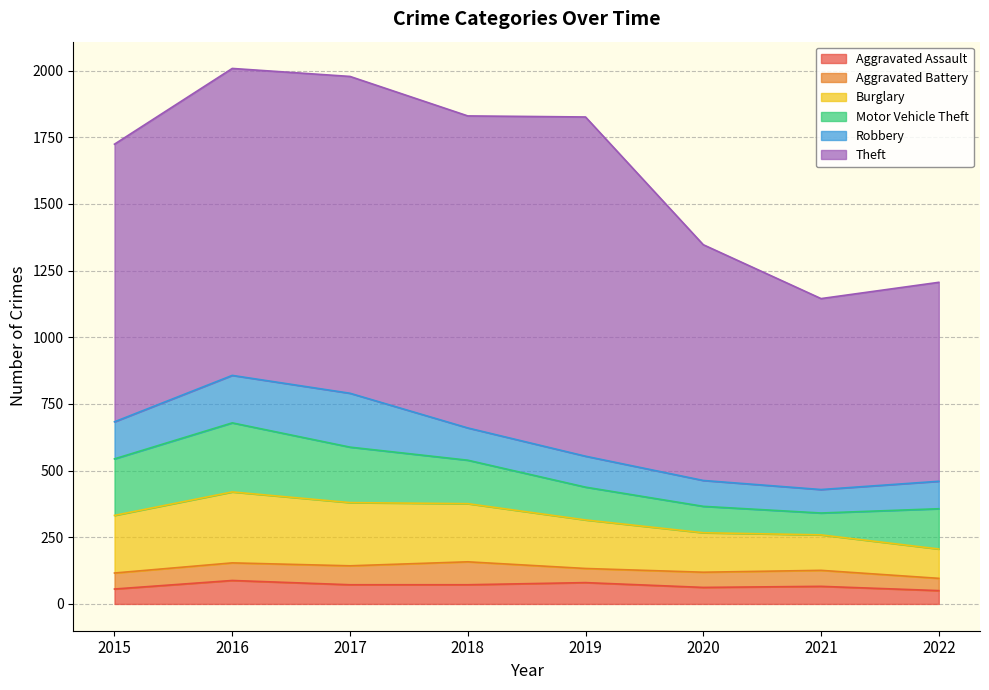

In Motor Vehicle Theft, how many points are lower than both neighbors (excluding endpoints)?

1